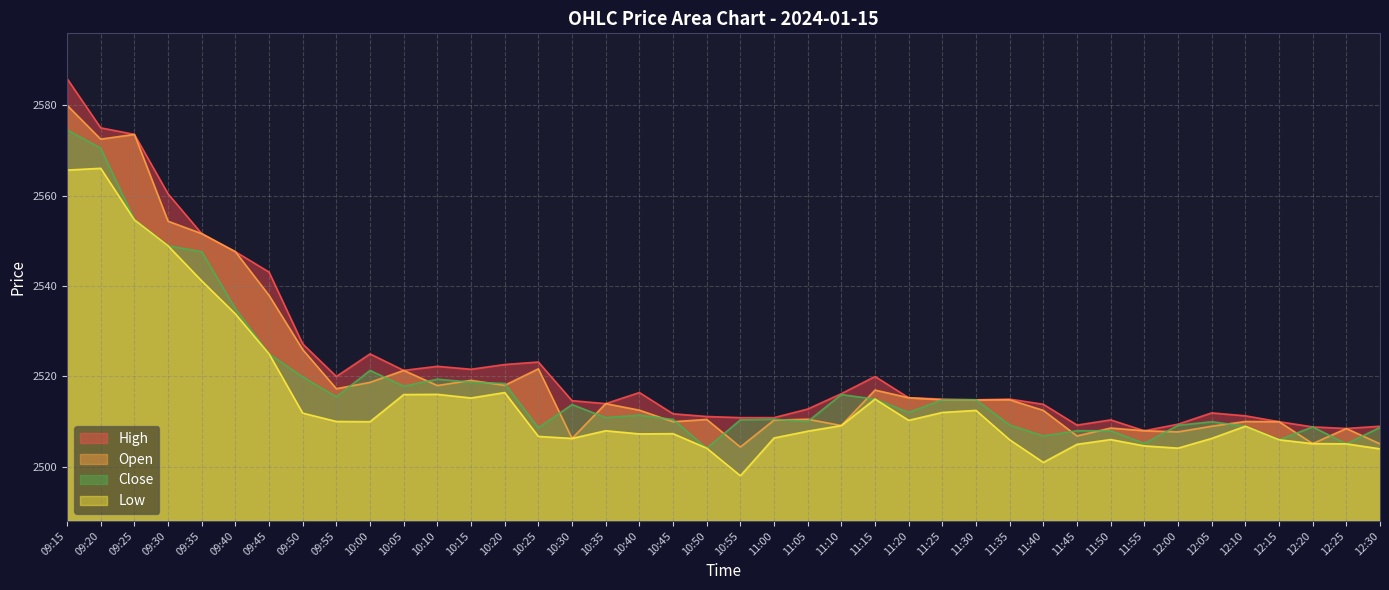

What are all the series names shown in the legend?

High, Open, Close, Low